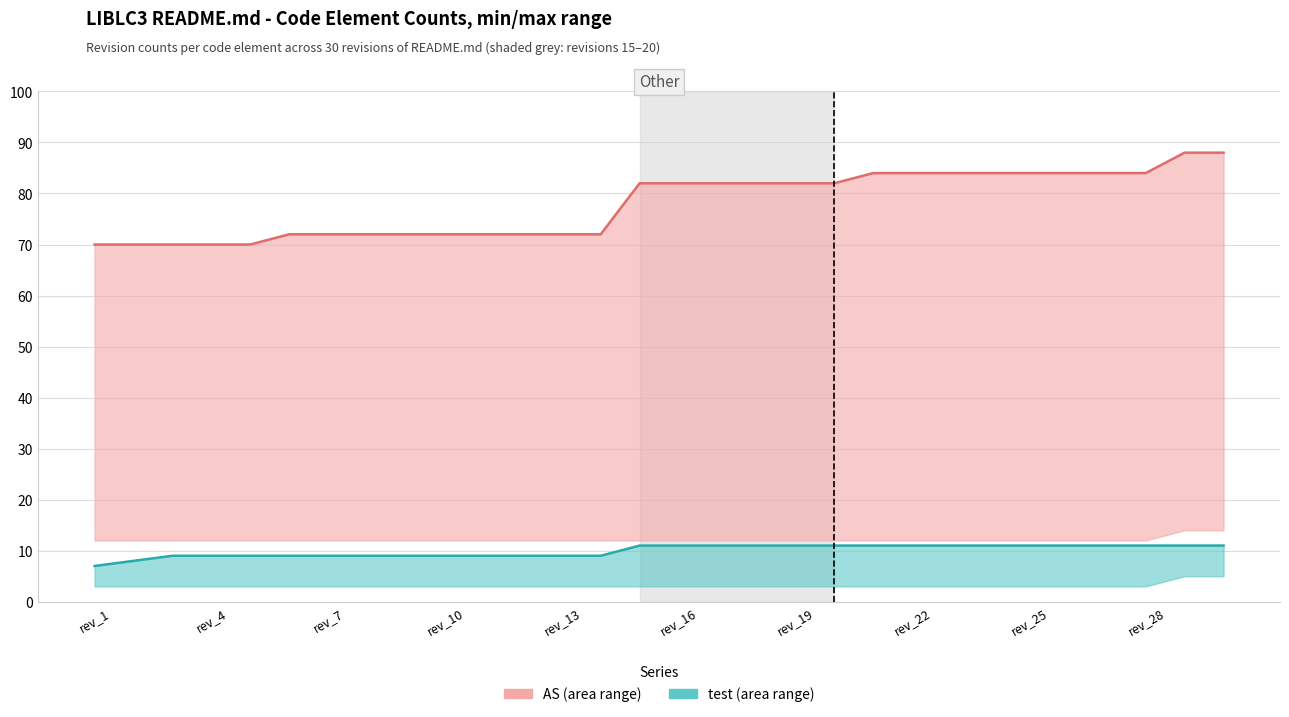

What is the value of the test point at the 17th from the left?

11